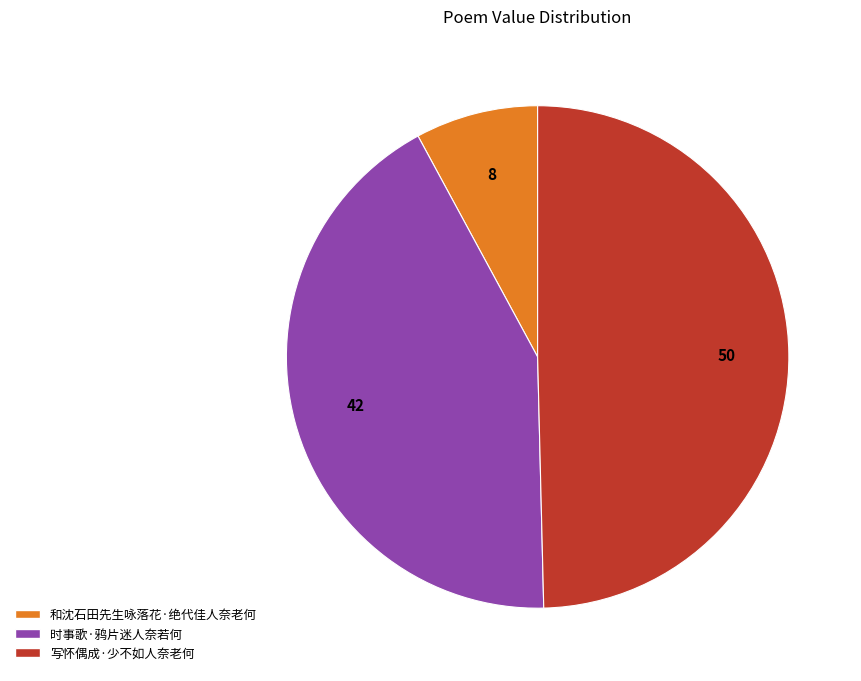

Does any single category account for the majority?

No